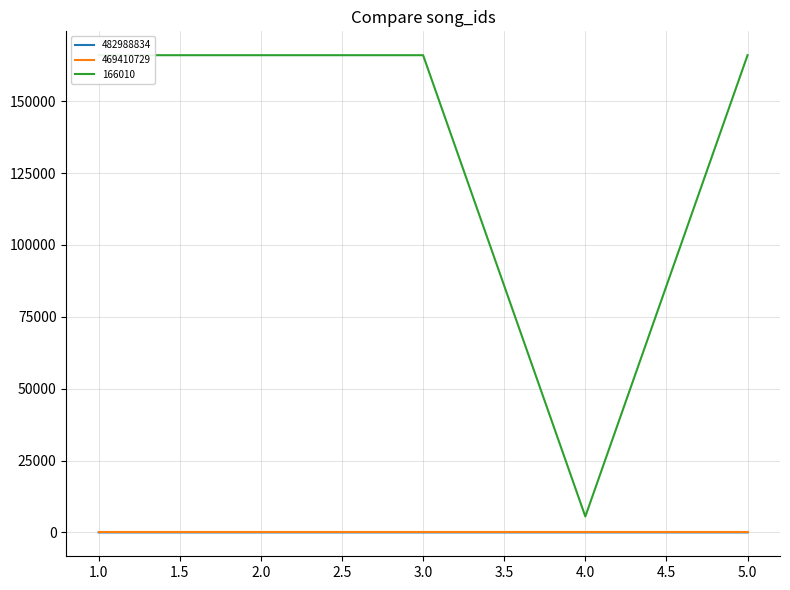

At which label does 166010 reach its peak?

1